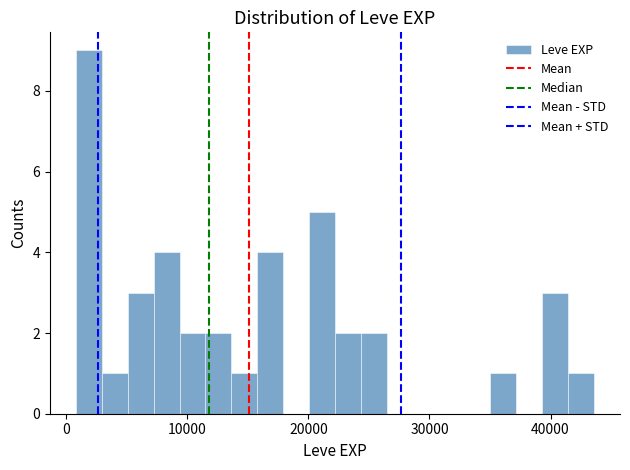

Around what value on the x-axis is the tallest bar? Give the approximate position of its centre, as read against the axis.

2000